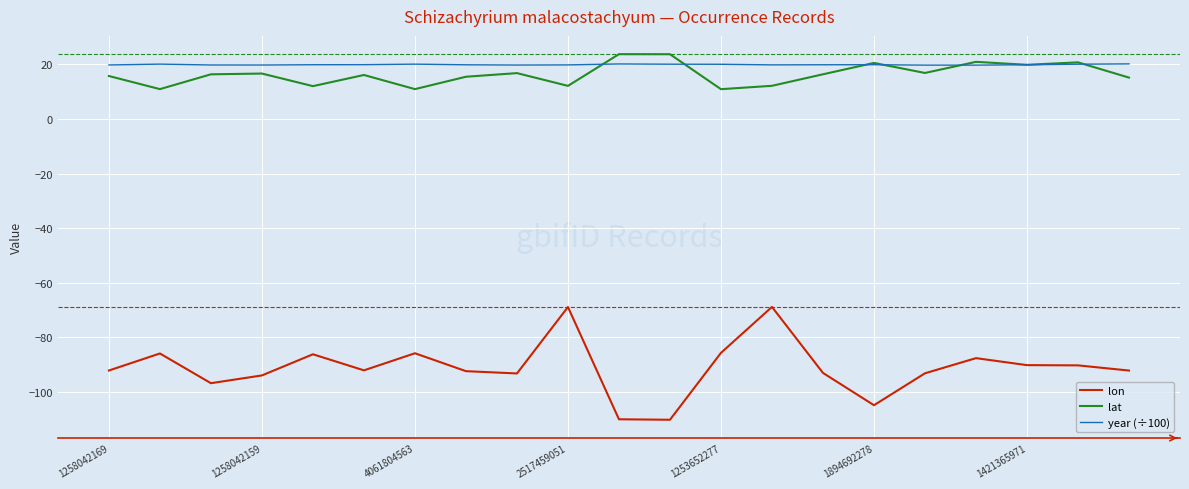

True or false: lon and year (÷100) cross at least once.

False